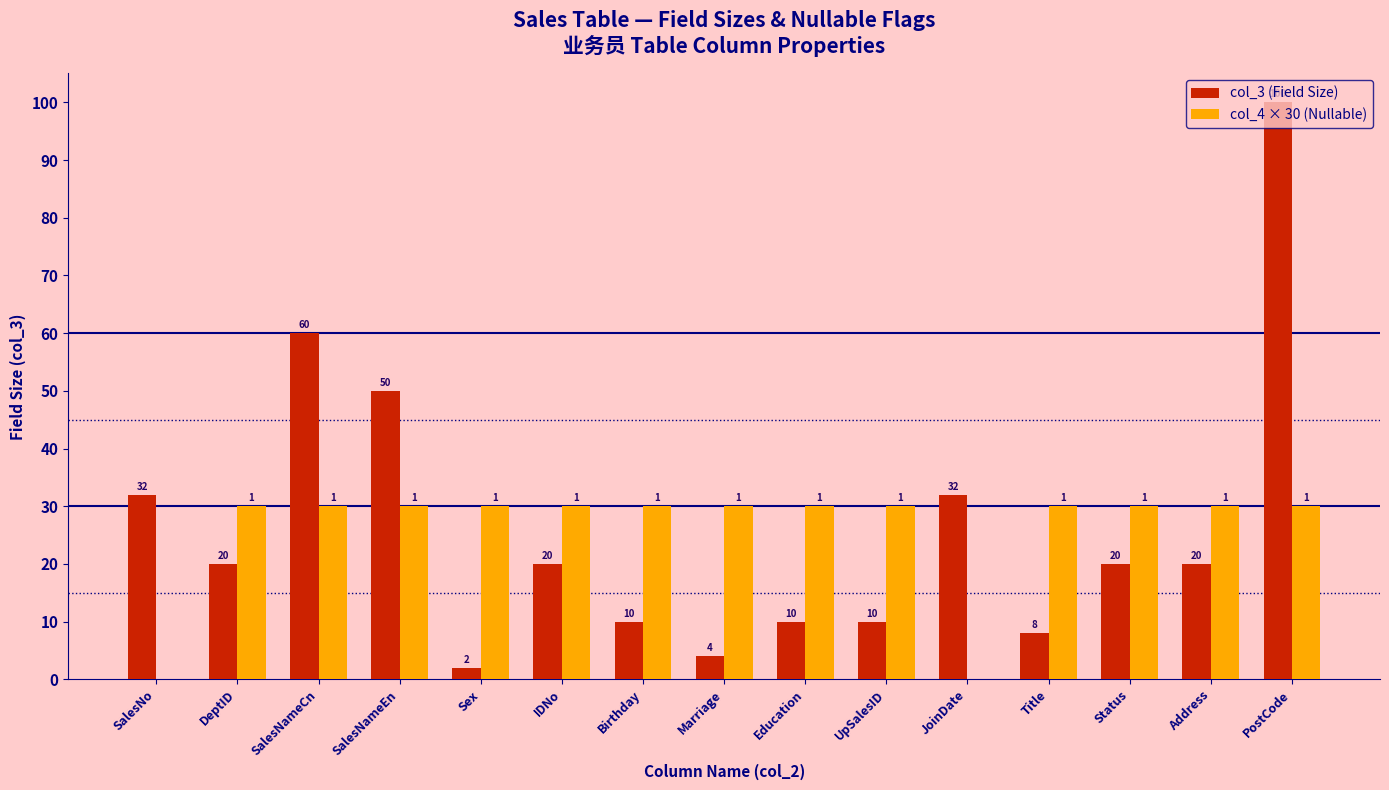

How many groups of bars are there?

15